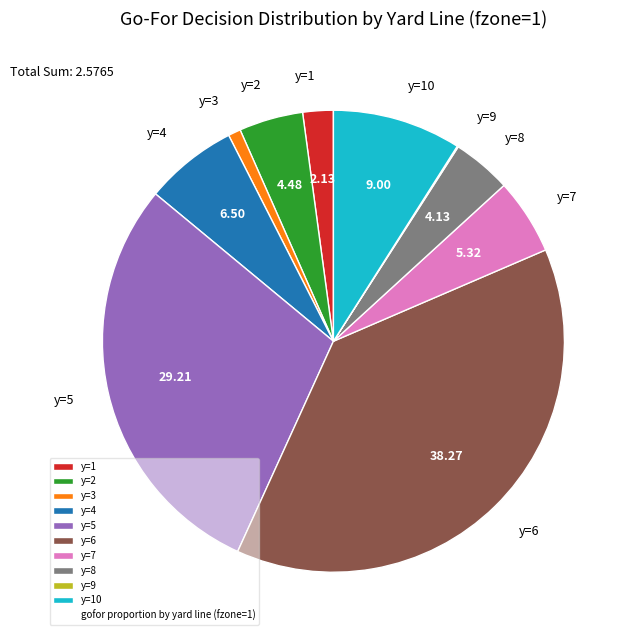

Between y=10 and y=8, which is larger?

y=10